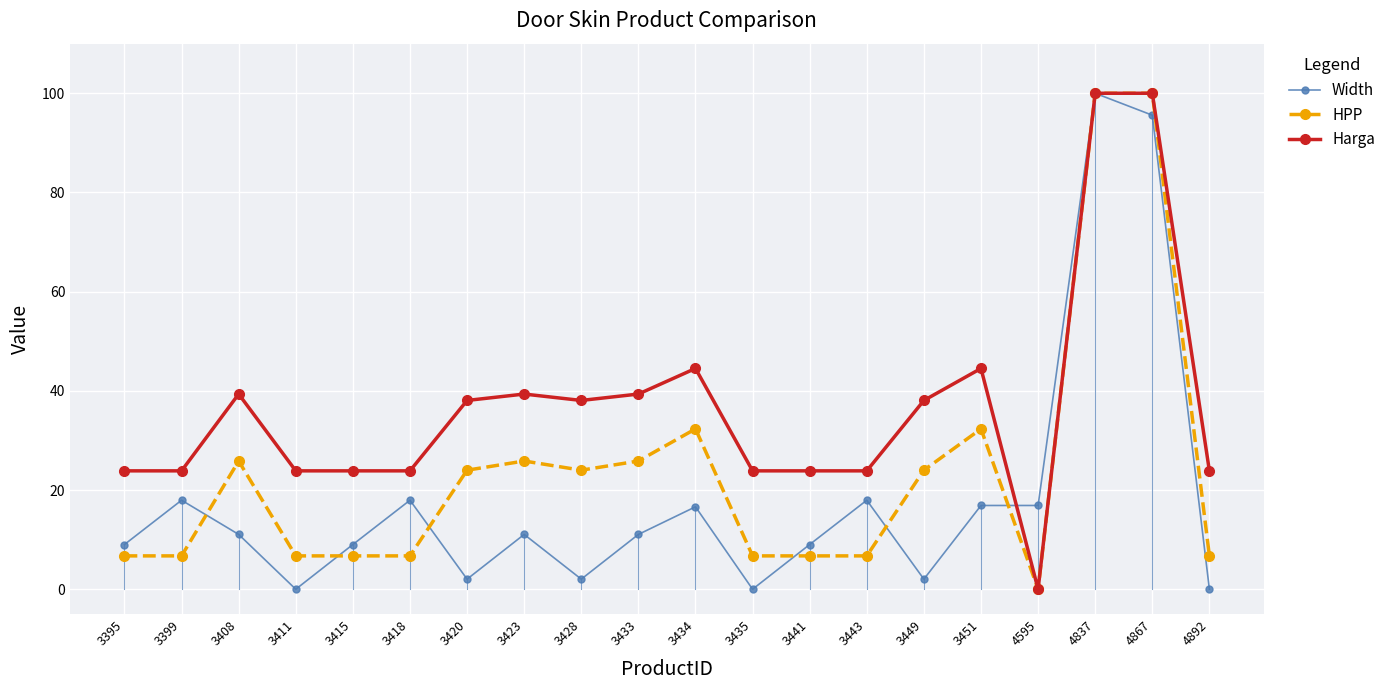

What is the difference between the maximum and second lowest values in the Width series?

100.0